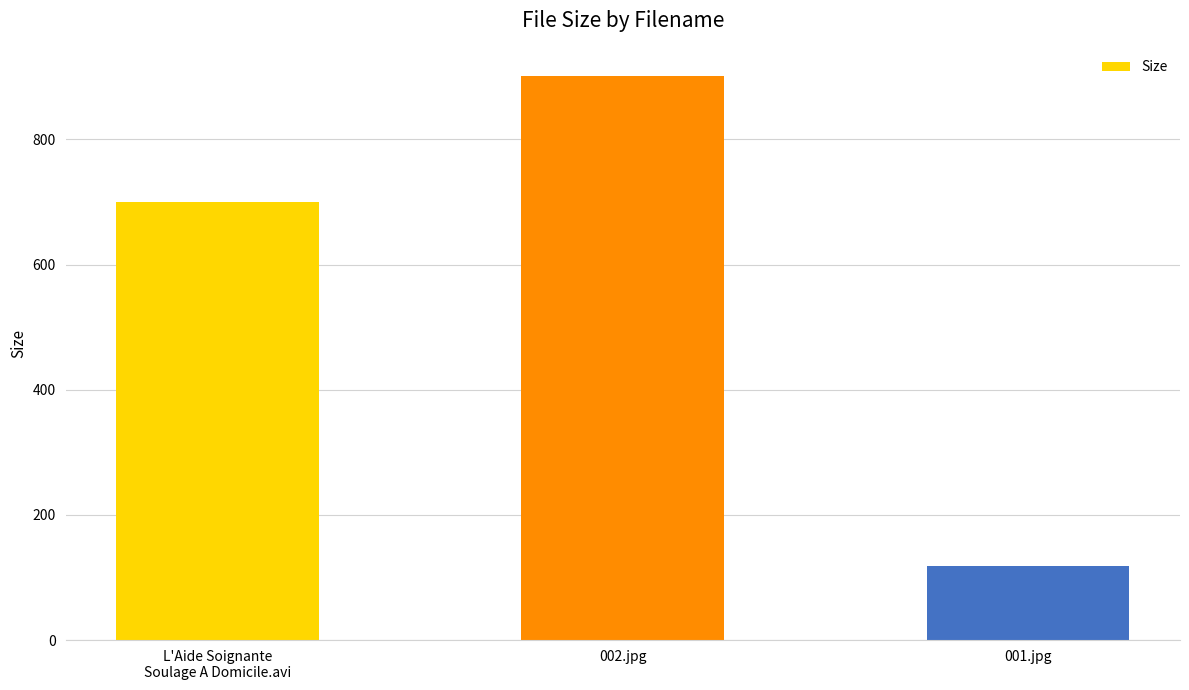

Reading left to right, what are all the values shown in this chart?

L'Aide Soignante
Soulage A Domicile.avi=700.1	002.jpg=901.3	001.jpg=118.3